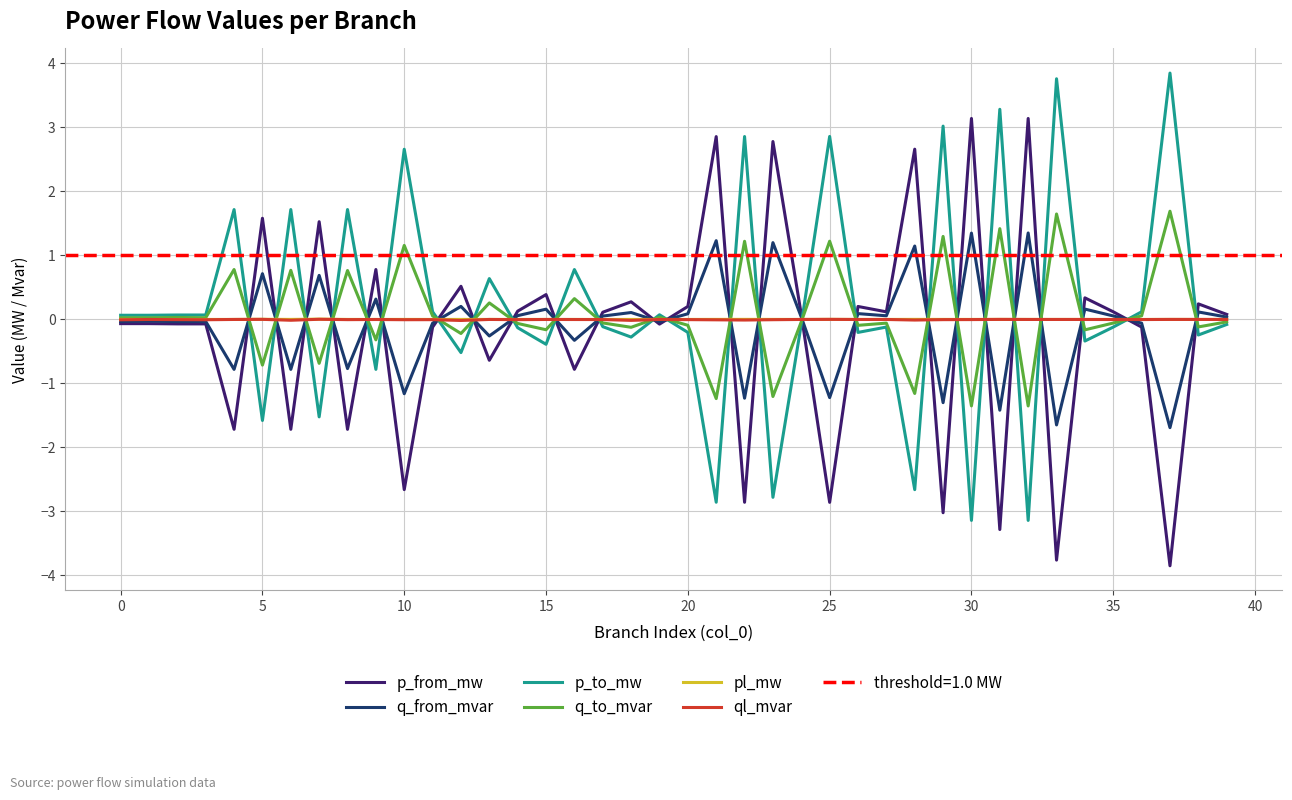

What is the label of the 11th point from the right?

29